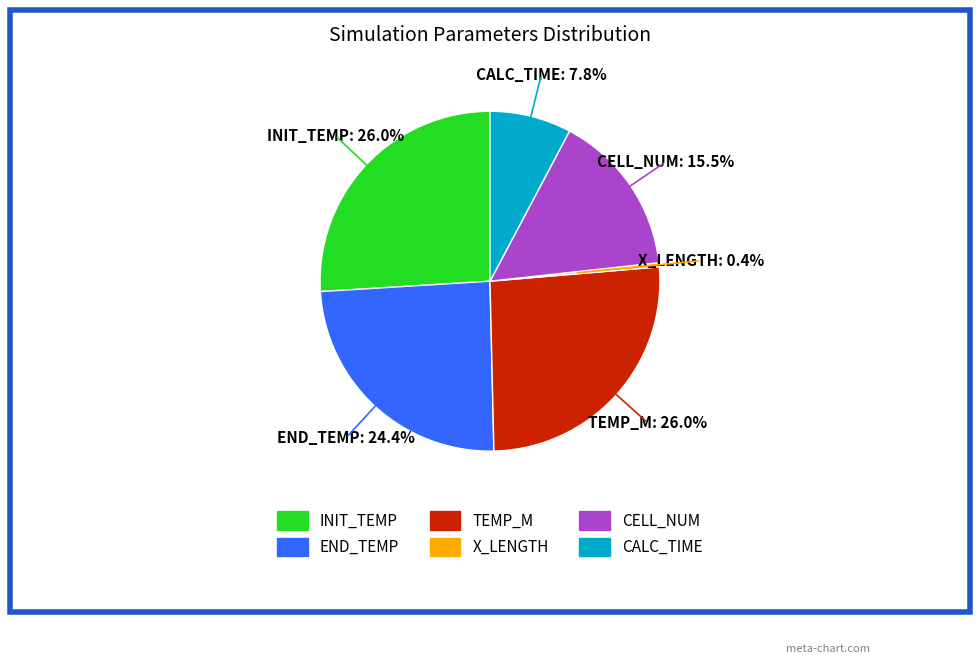

To the nearest percent, what is the combined percentage of TEMP_M and X_LENGTH?

26%